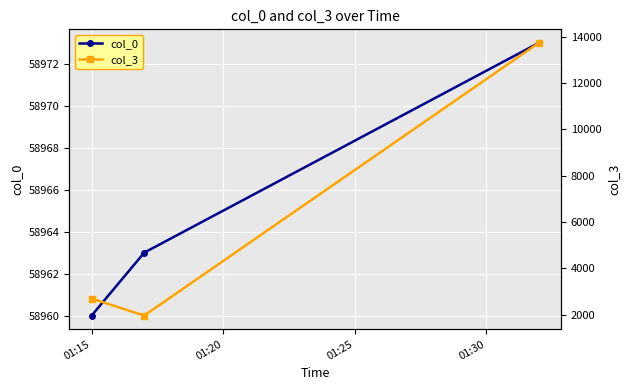

What is the sum of all col_3 values?

18382